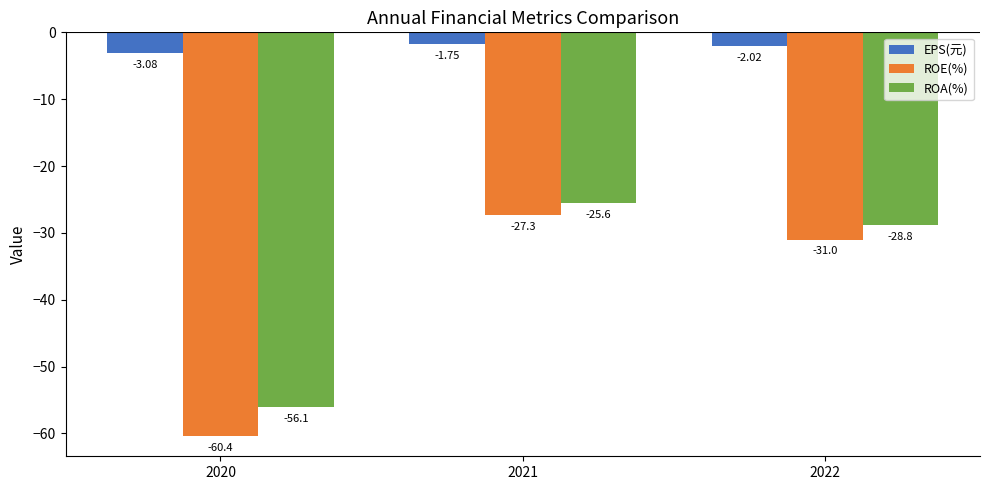

The value of ROA(%) at 2021 is -25.6. True or false?

True